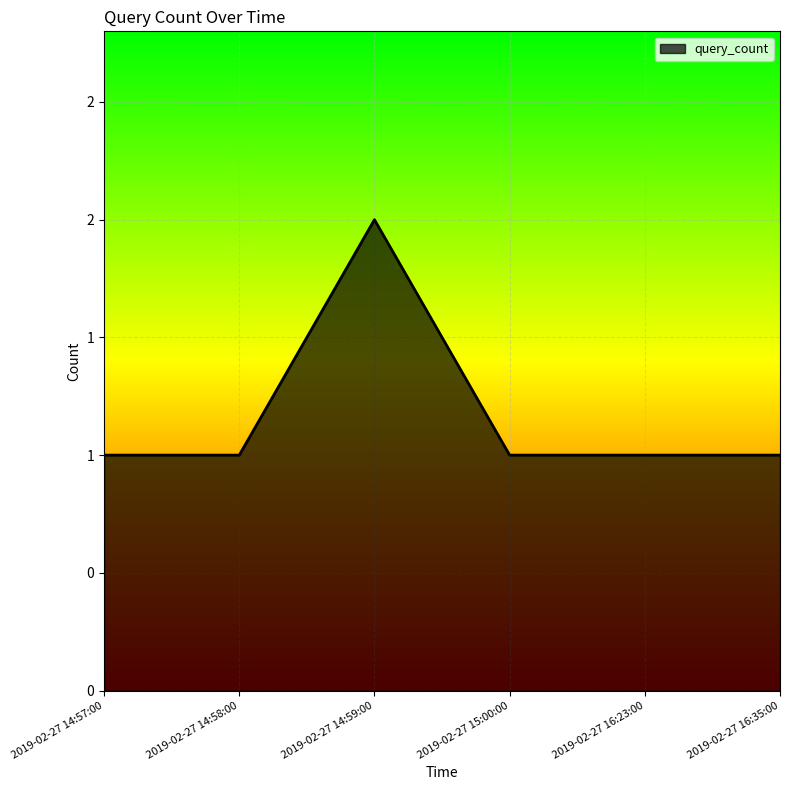

Does the chart have visible grid lines?

Yes